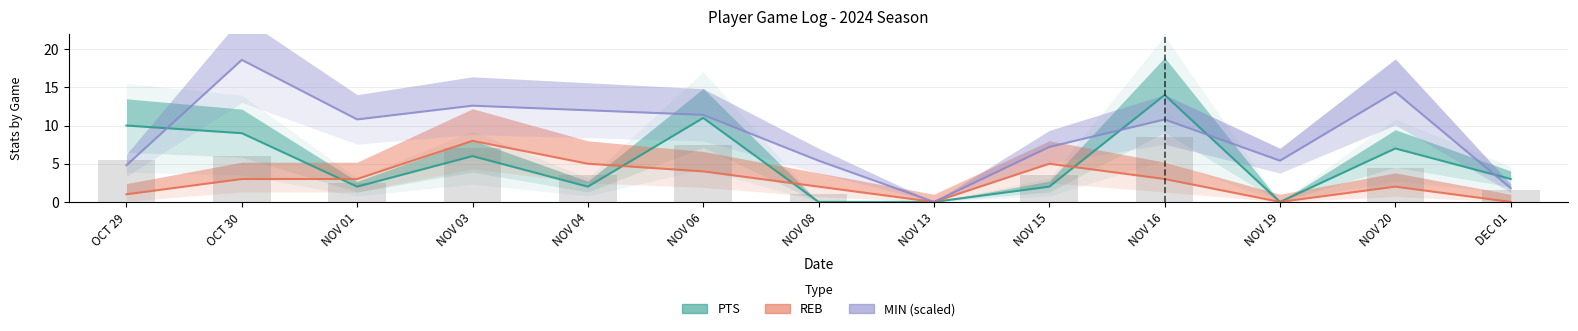

Between NOV 03 and OCT 29, which is larger?

OCT 29